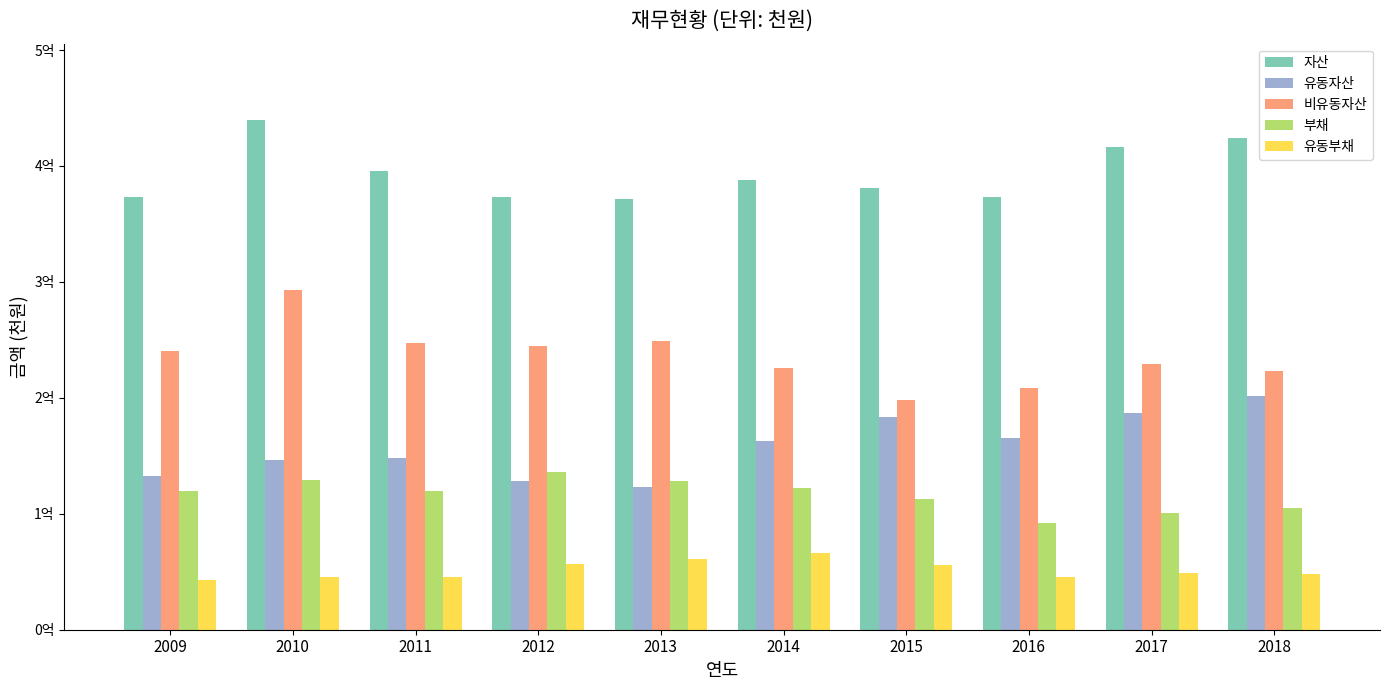

What are all the series names shown in the legend?

자산, 유동자산, 비유동자산, 부채, 유동부채